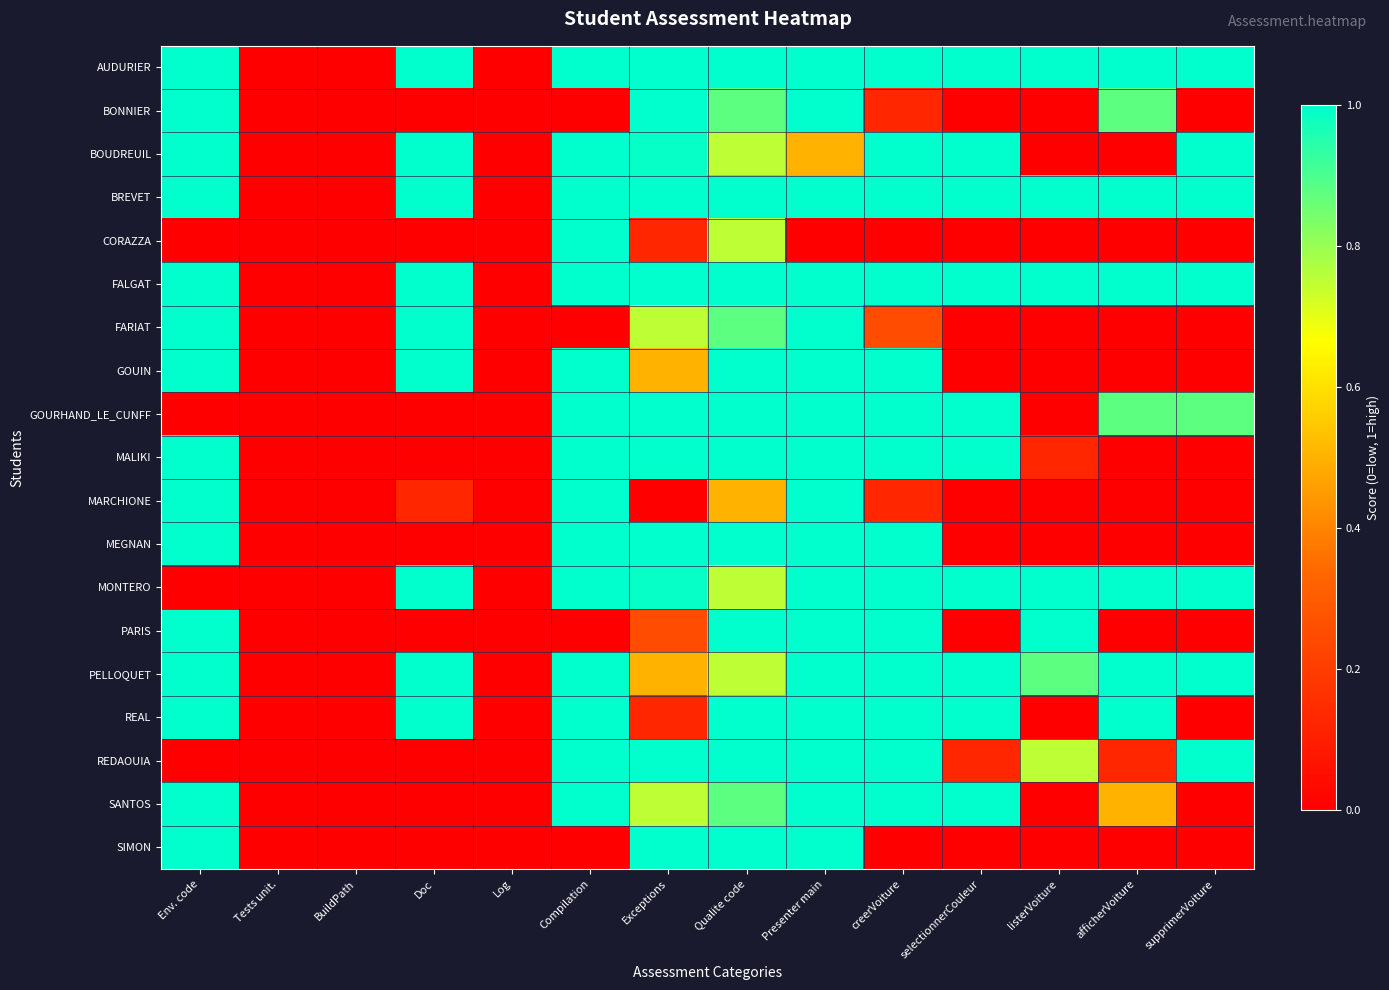

Between BuildPath and Doc, which is larger?

Doc